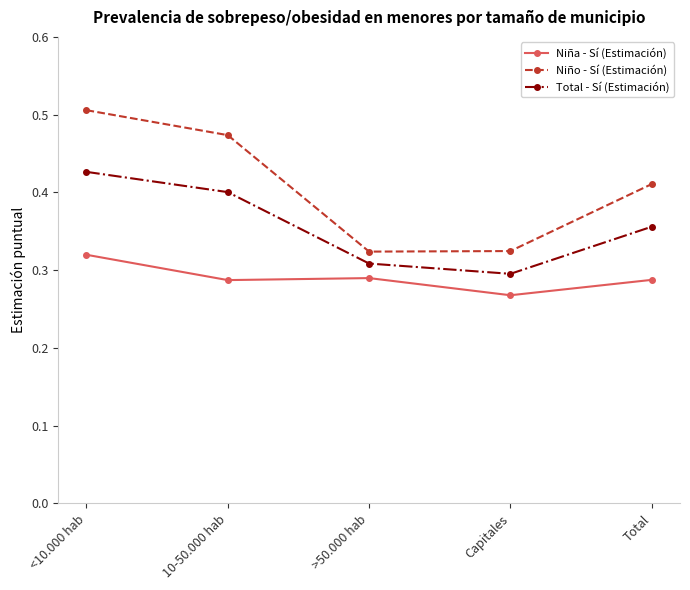

What is the sum of all Niño - Sí (Estimación) values?

2.0